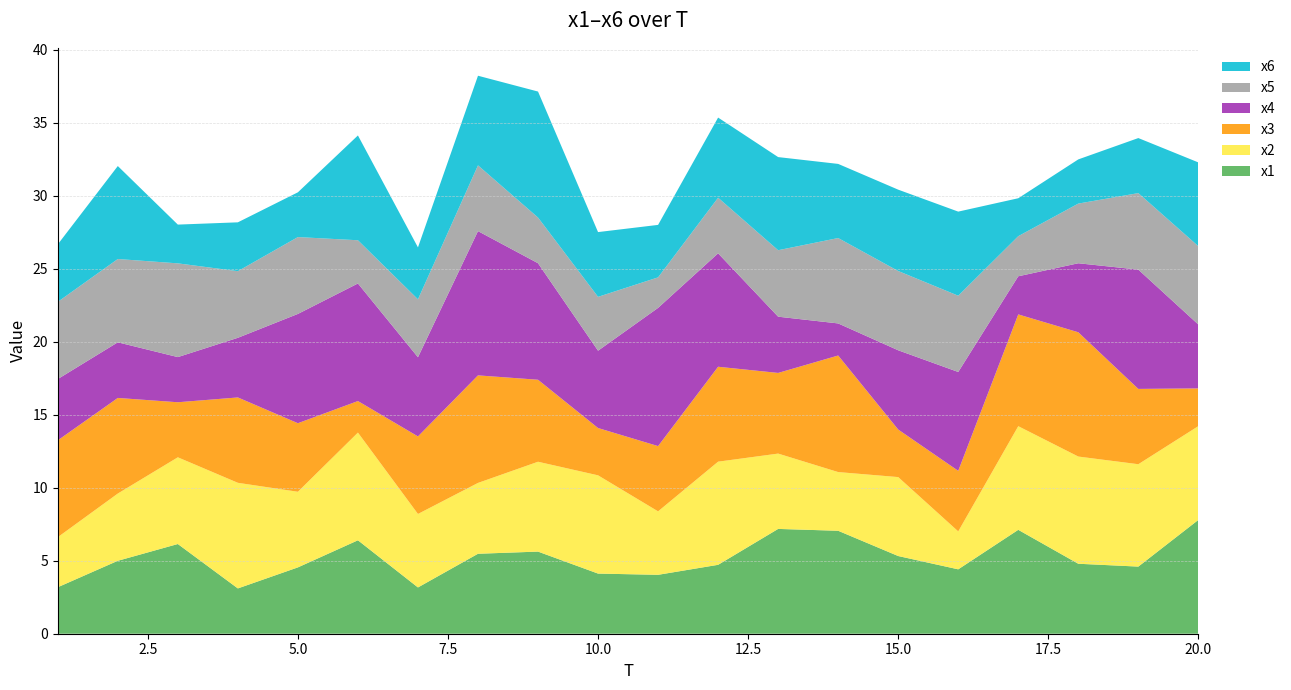

Reading left to right, what are all the values shown in this chart?

x1: 3.2	5.0	6.1	3.1	4.5	6.4	3.2	5.5	5.6	4.1	4.0	4.7	7.2	7.0	5.3	4.4	7.1	4.8	4.6	7.8
x2: 3.4	4.6	5.9	7.2	5.2	7.4	5.0	4.9	6.2	6.7	4.3	7.1	5.2	4.0	5.4	2.6	7.1	7.3	7.0	6.4
x3: 6.6	6.5	3.8	5.8	4.7	2.2	5.3	7.4	5.6	3.2	4.5	6.5	5.5	8.0	3.3	4.1	7.7	8.5	5.2	2.6
x4: 4.2	3.8	3.1	4.1	7.5	8.1	5.4	9.9	8.0	5.3	9.5	7.8	3.9	2.2	5.4	6.8	2.6	4.7	8.2	4.4
x5: 5.3	5.7	6.4	4.6	5.3	3.0	4.0	4.5	3.1	3.7	2.1	3.8	4.6	5.8	5.4	5.2	2.7	4.1	5.2	5.4
x6: 3.9	6.4	2.7	3.3	3.1	7.2	3.6	6.1	8.6	4.4	3.6	5.5	6.4	5.1	5.6	5.8	2.6	3.0	3.8	5.7